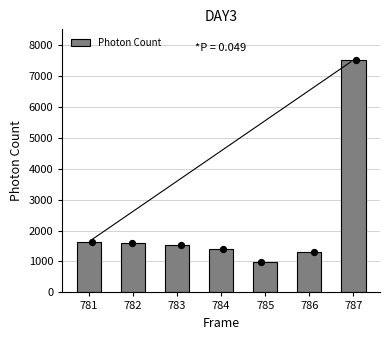

What is the change in value from 784 to 787?

+6120.0